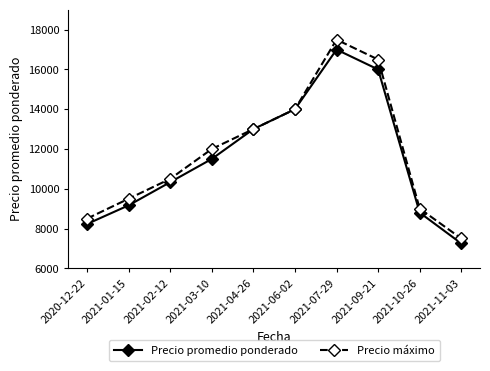

At which category is the sum across all series the highest?

2021-07-29